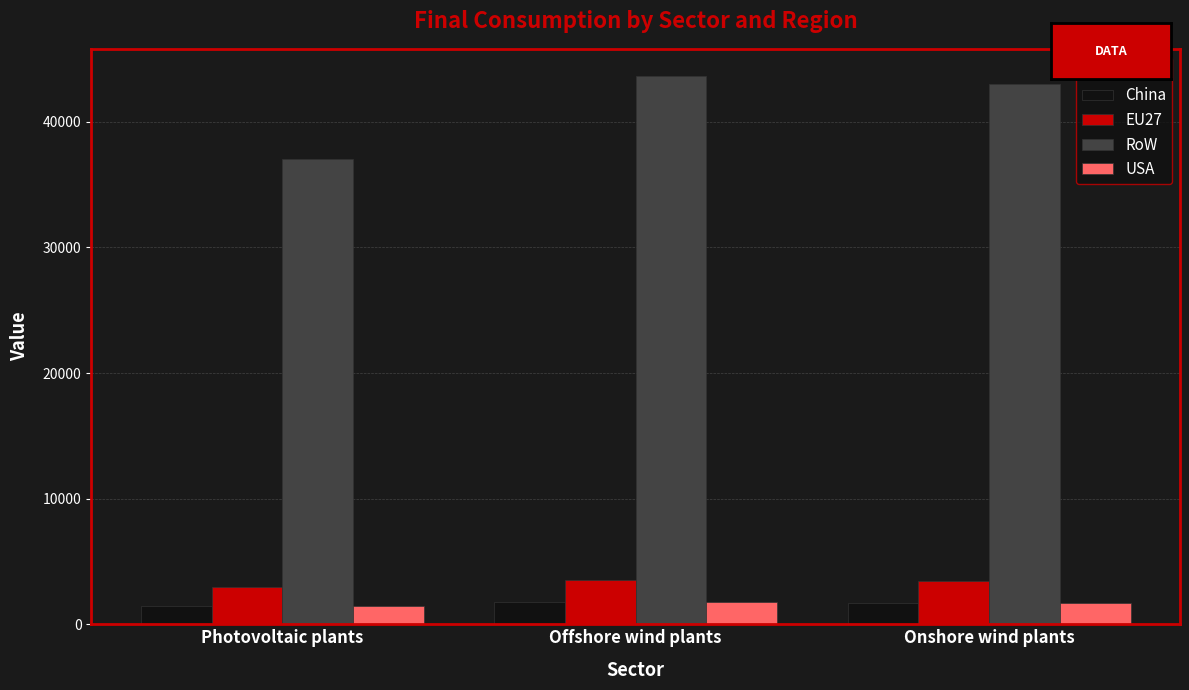

How many data points in USA are less than 1719?

1